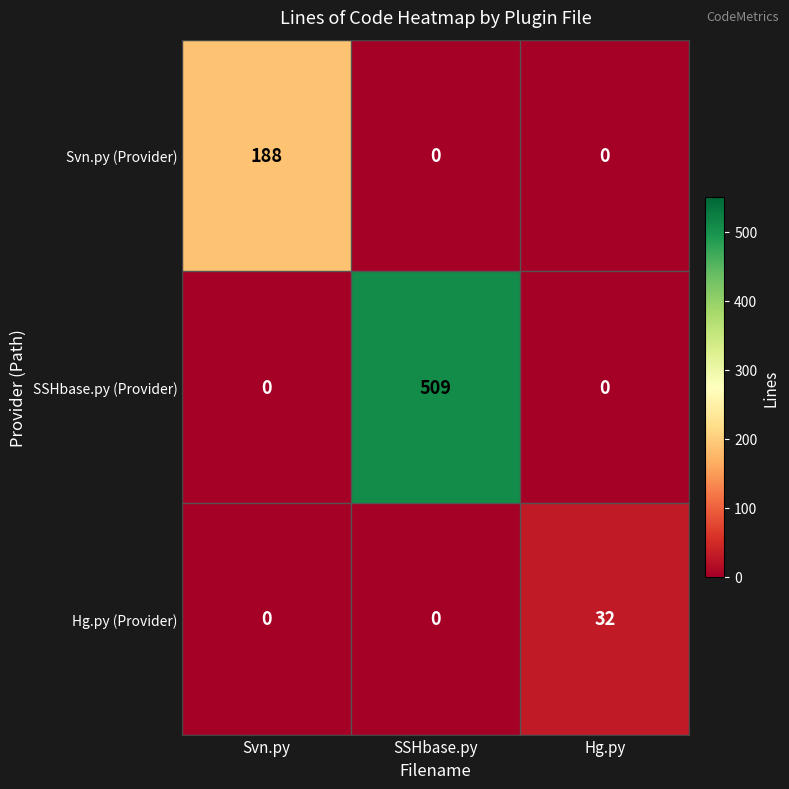

Which series has the widest spread of values?

SSHbase.py (Provider)